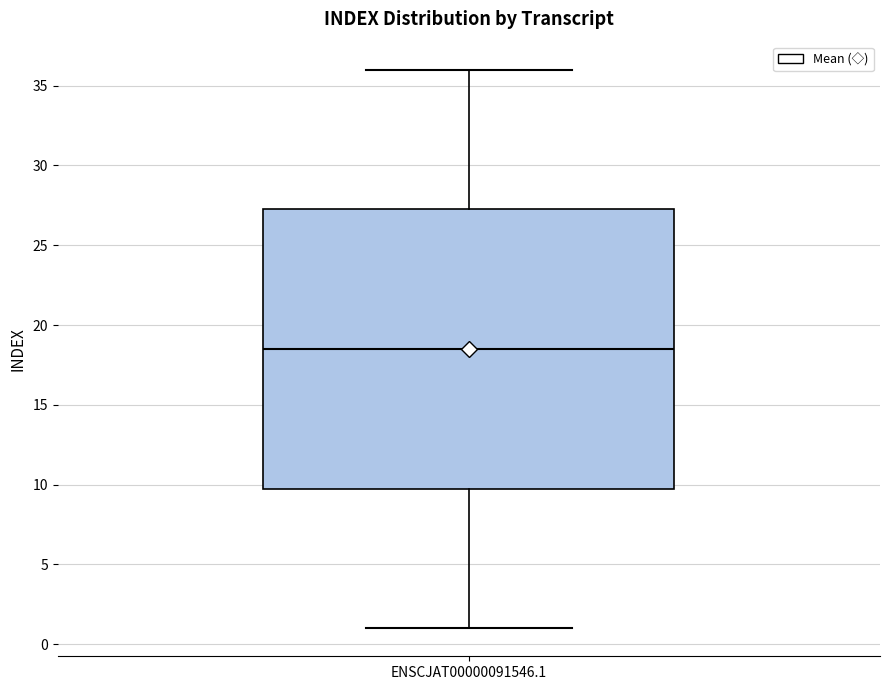

Read this box plot against the y-axis: the position of the median line, the range covered by the box, and the ends of both whiskers. The values are not printed on the chart, so give them approximately, as read against the axis.

median 18.5, box 10.0 to 27.5, whiskers 1.0 to 36.0